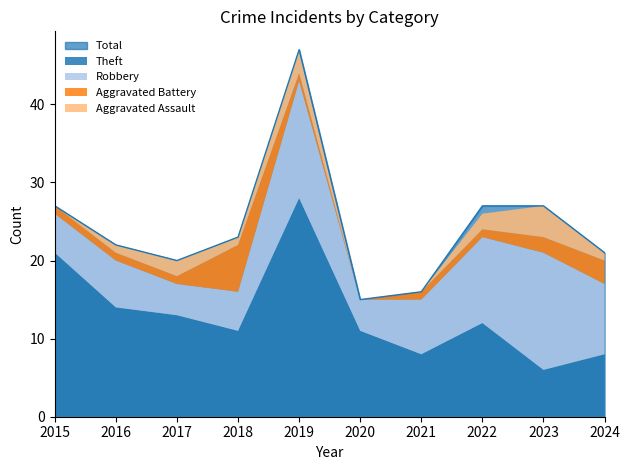

True or false: Total and Theft cross at least once.

False